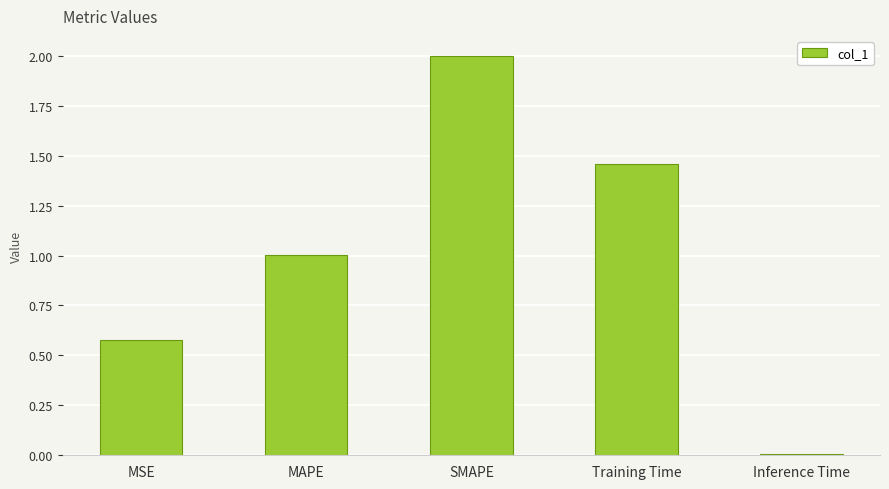

What is the label of the 5th bar from the right?

MSE